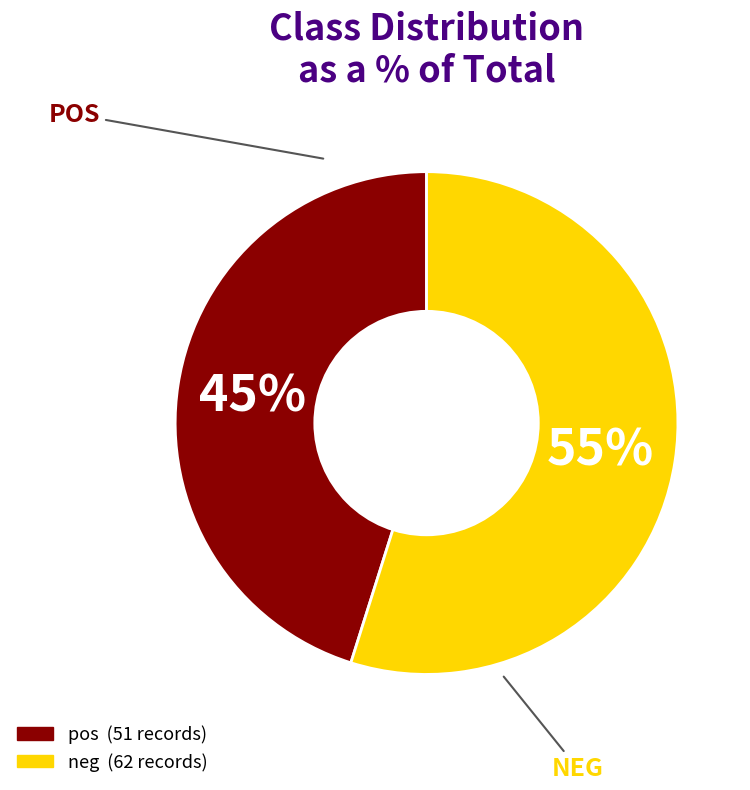

Do neg and pos together represent more than half of the pie?

Yes